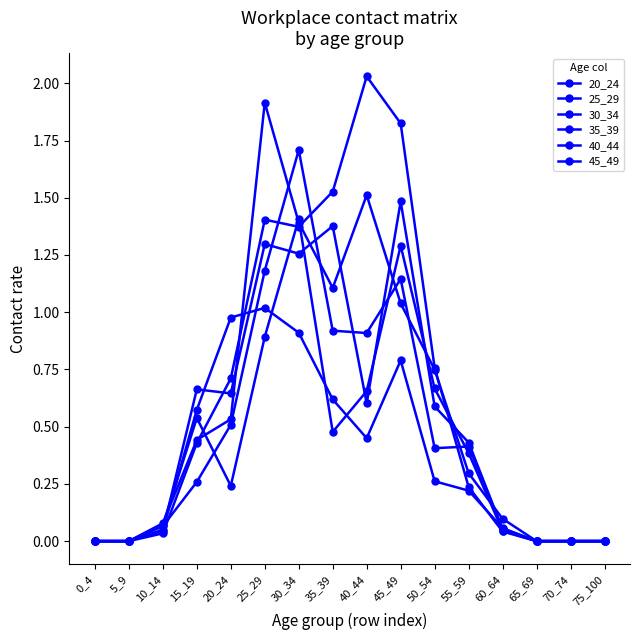

How many intersections are there between 20_24 and 25_29?

2